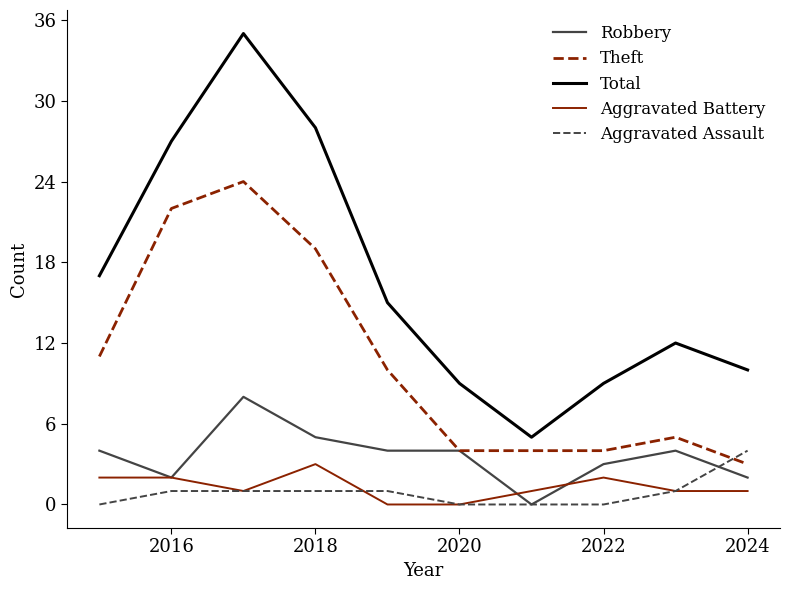

Does the chart have visible grid lines?

No